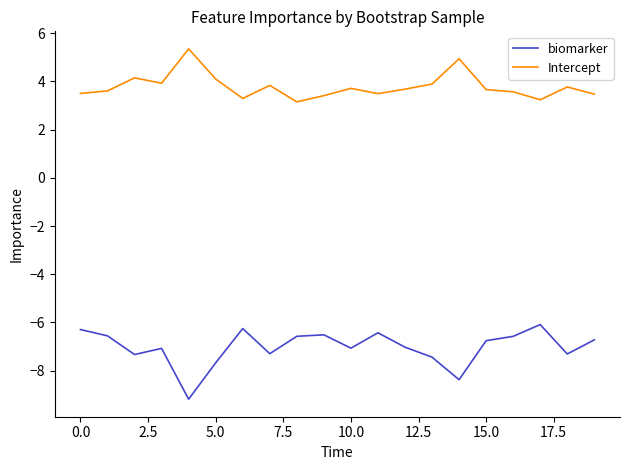

Is this an area chart (filled region under the line)?

No